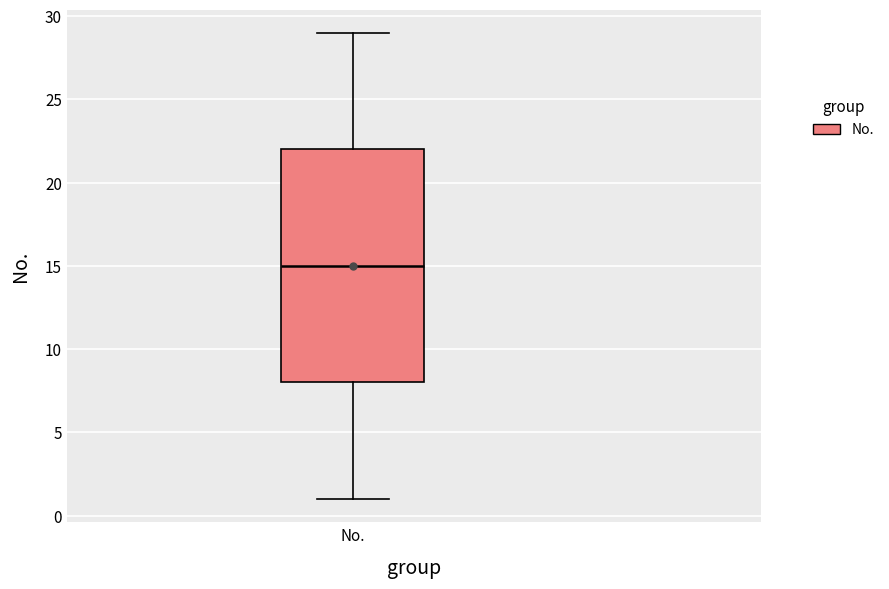

Where does the upper whisker of the box for No. end on the y-axis? The values are not printed on the chart, so give them approximately, as read against the axis.

29